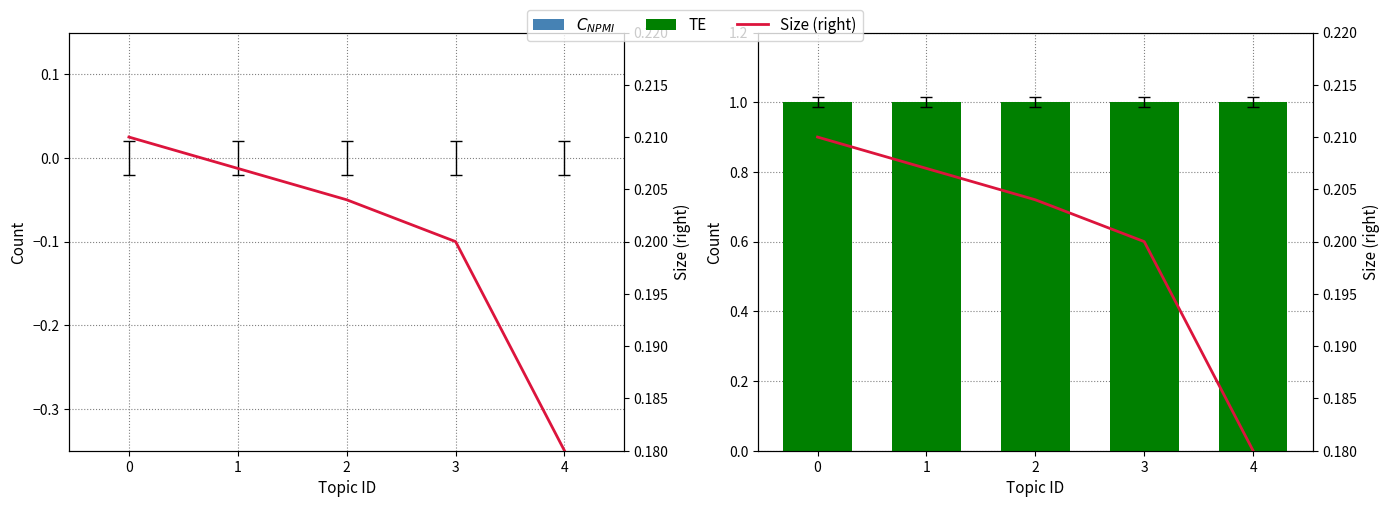

Reading left to right, list all the values displayed in this chart.

Girls: 0.0	0.0	0.0	0.0	0.0
Boys: 1.0	1.0	1.0	1.0	1.0
Size (right): 0.2	0.2	0.2	0.2	0.2